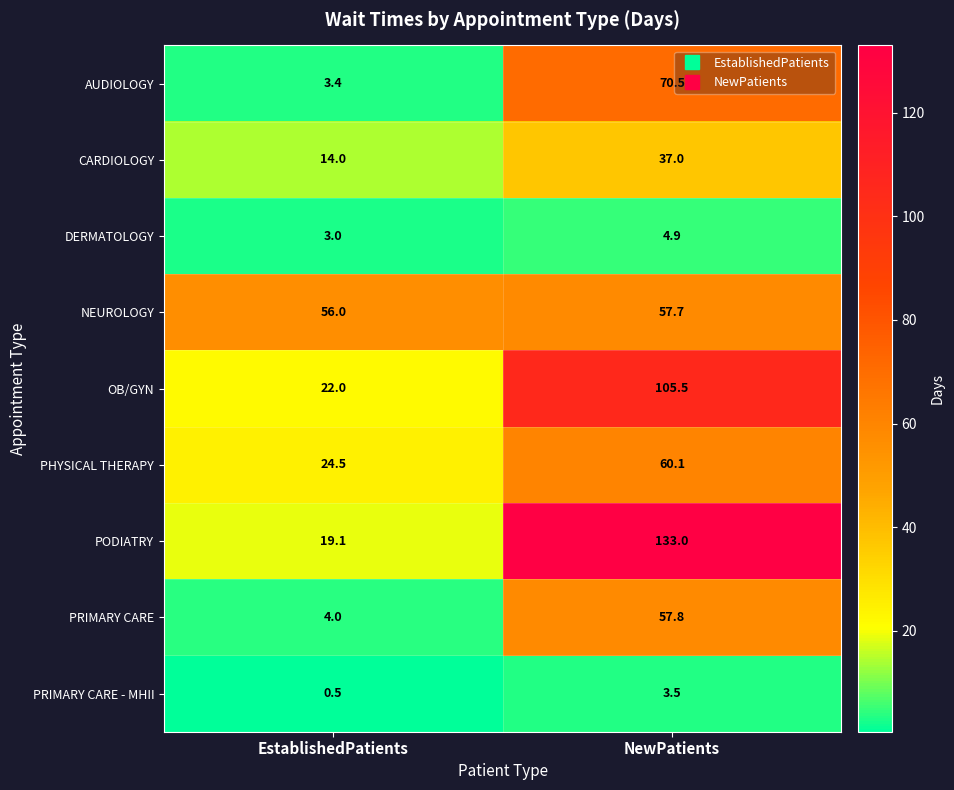

Reading left to right, extract all data points from this chart.

AUDIOLOGY: 3.4	70.5
CARDIOLOGY: 14.0	37.0
DERMATOLOGY: 3.0	4.9
NEUROLOGY: 56.0	57.7
OB/GYN: 22.0	105.5
PHYSICAL THERAPY: 24.5	60.1
PODIATRY: 19.1	133.0
PRIMARY CARE: 4.0	57.8
PRIMARY CARE - MHII: 0.5	3.5